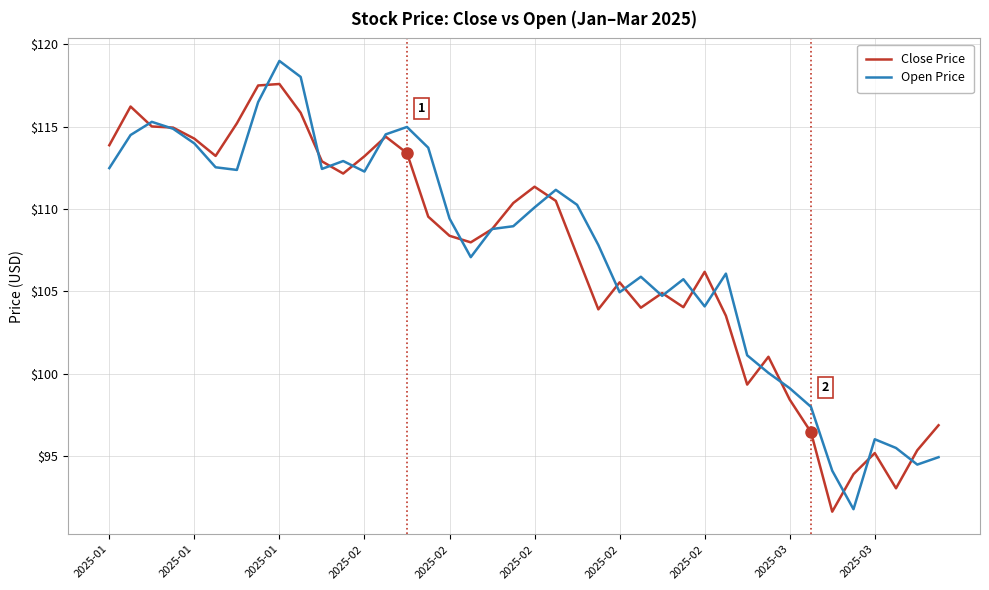

List the series in order of their peak value, lowest first.

Close Price, Open Price